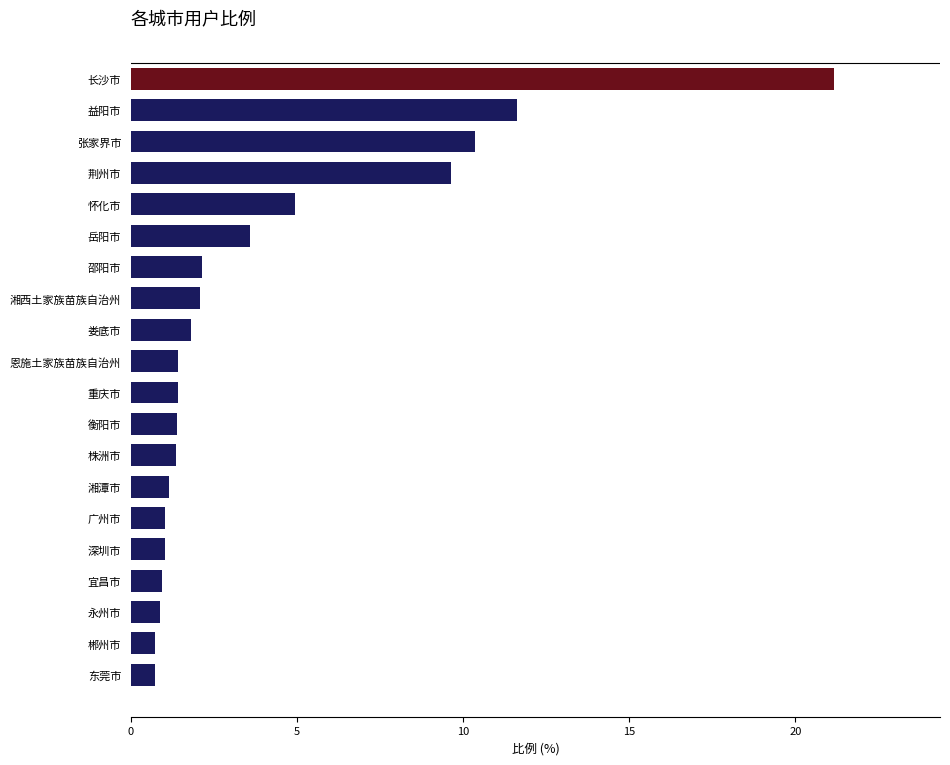

What is the greatest value displayed?

21.2